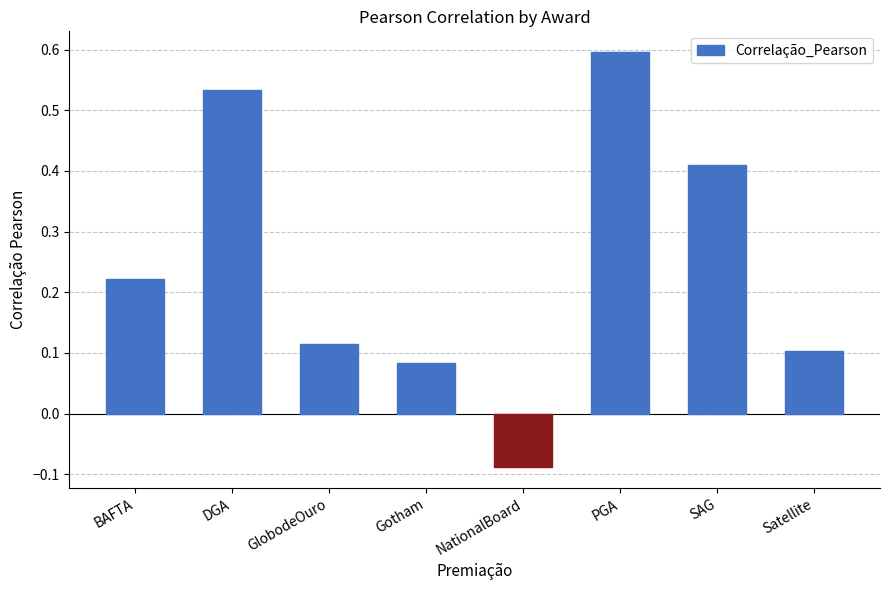

True or false: the data shows 0.1 at GlobodeOuro.

True